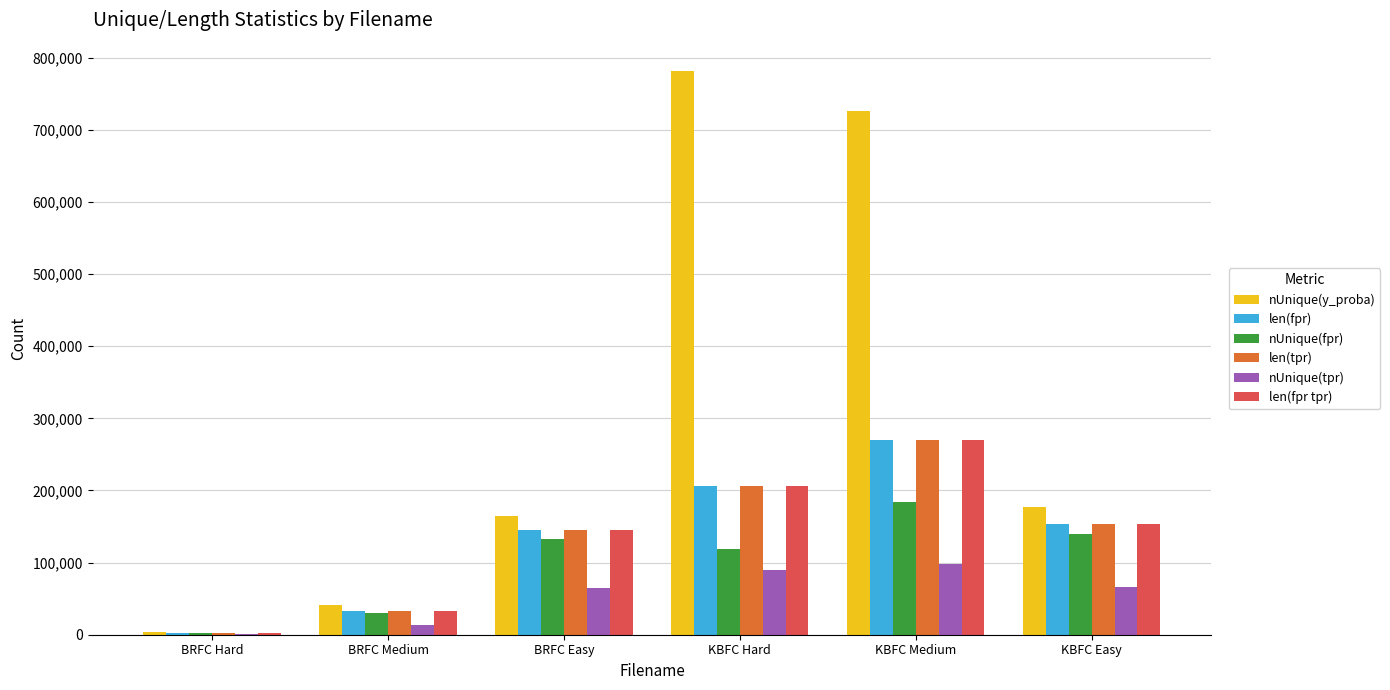

What is the maximum value for len(tpr)?

270173